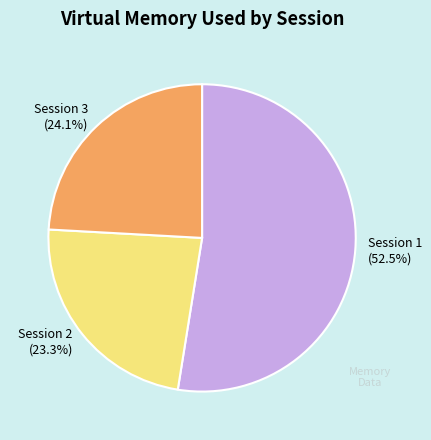

To the nearest percent, what is the difference between the Session 3 and Session 1 slice percentages?

28%